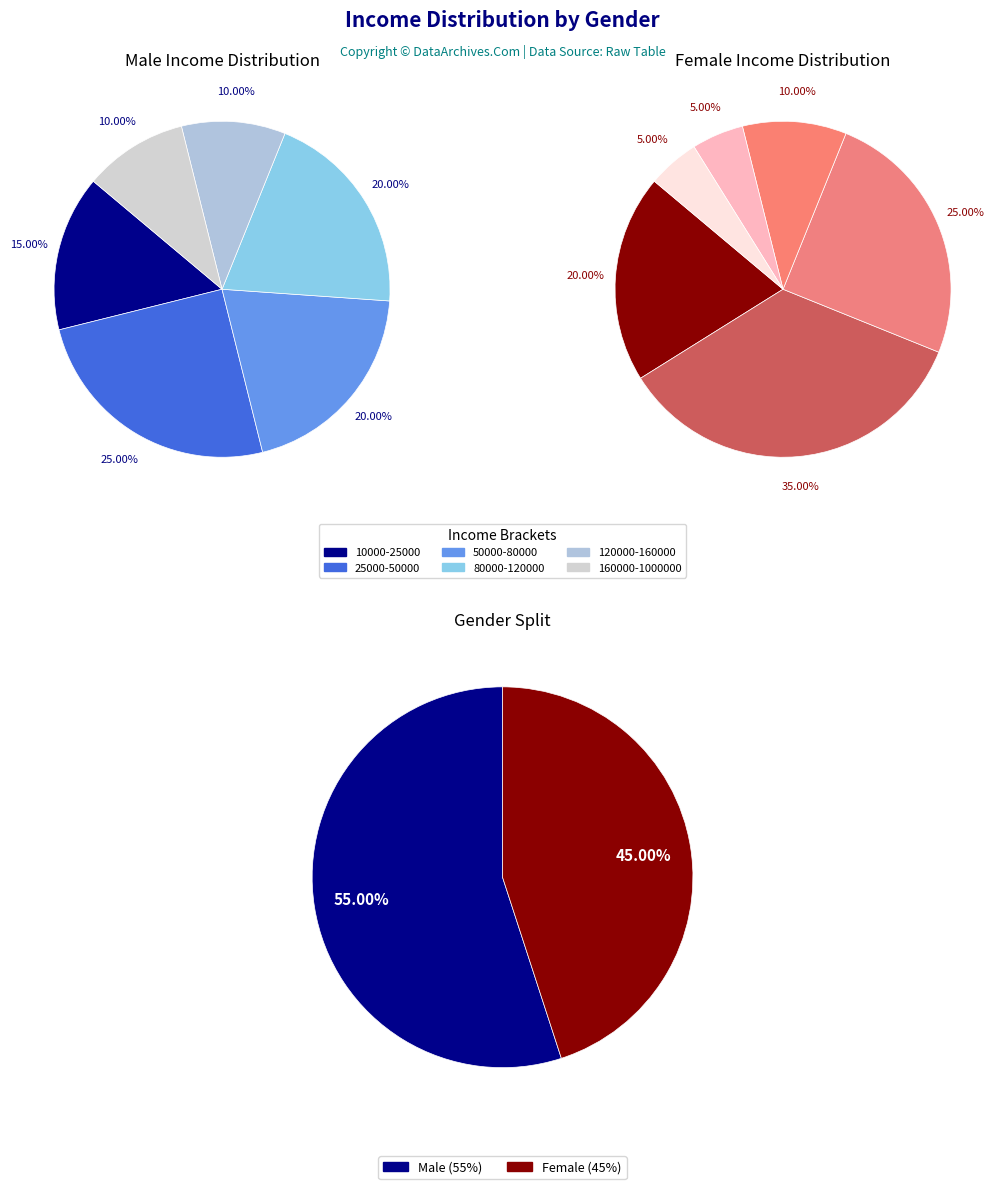

True or false: 10000-25000 accounts for 5% of the total.

False